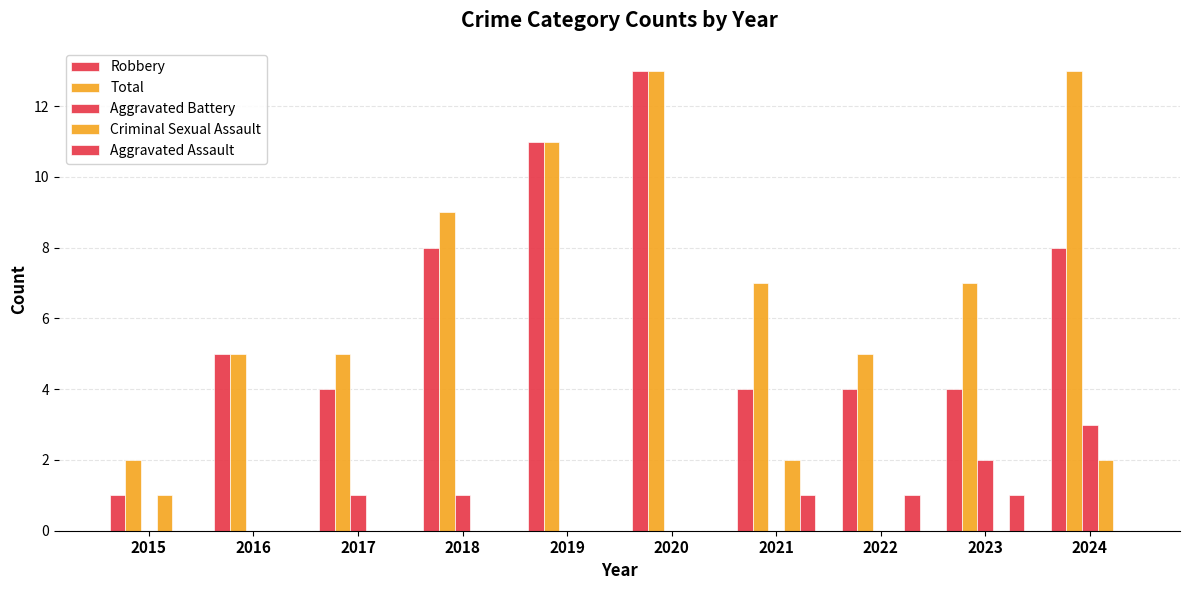

How many groups of bars are there?

10